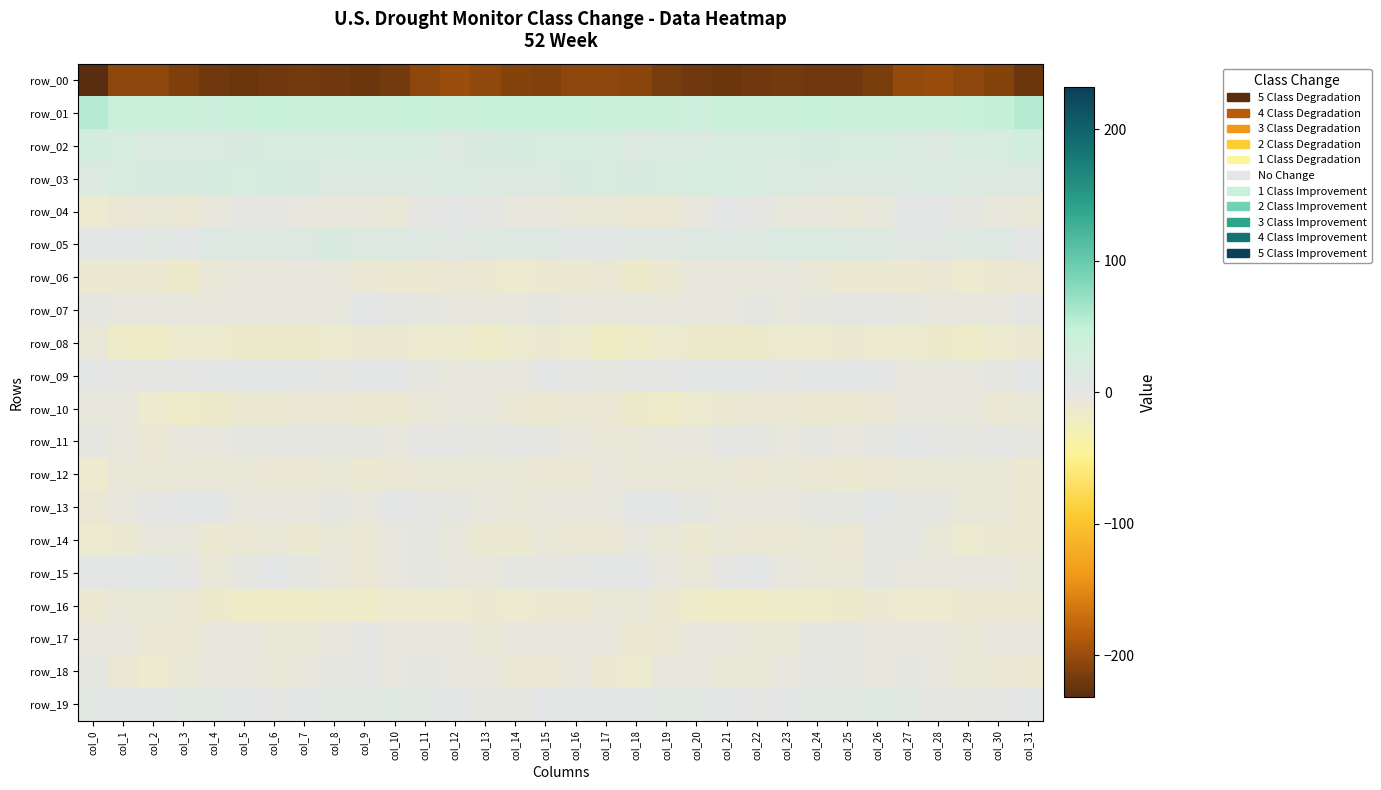

Is it true that row_17 equals -4.4 at col_31?

True